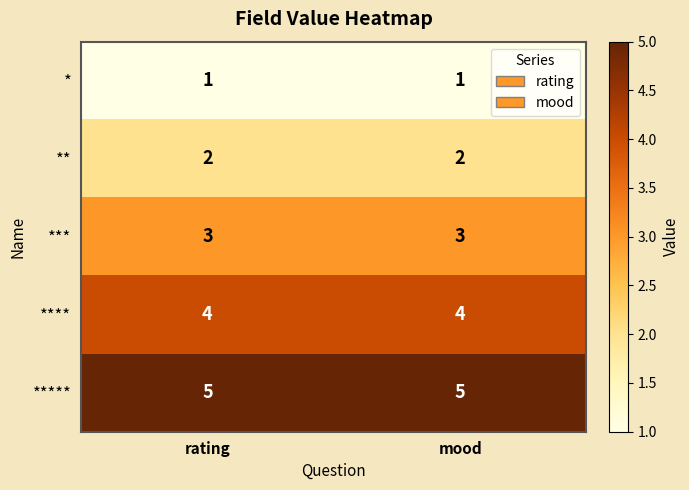

What is the highest value of the ***** series?

5